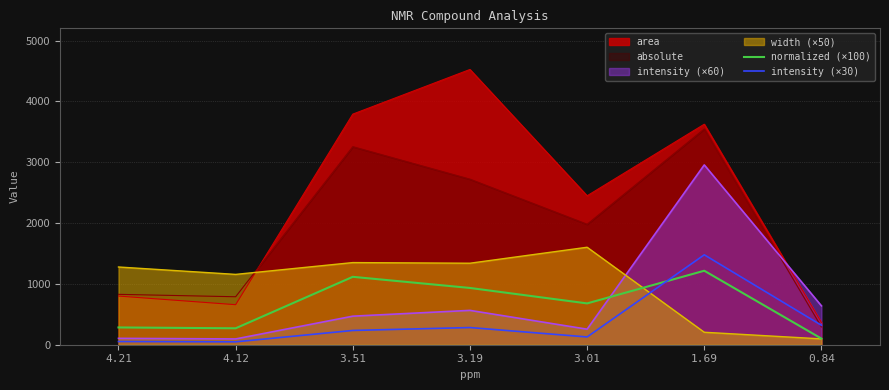

What is the label of the 7th point from the right?

4.21